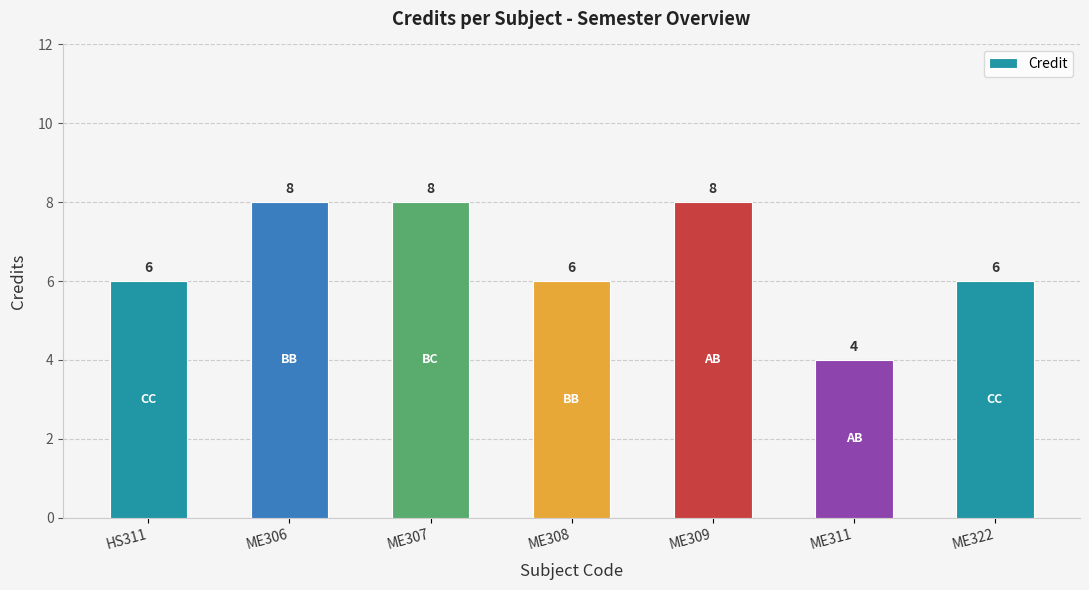

Reading left to right, list all the values displayed in this chart.

HS311=6	ME306=8	ME307=8	ME308=6	ME309=8	ME311=4	ME322=6